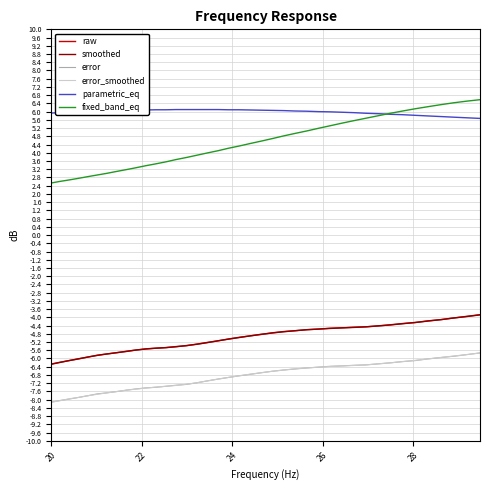

What is the greatest value displayed?

6.6